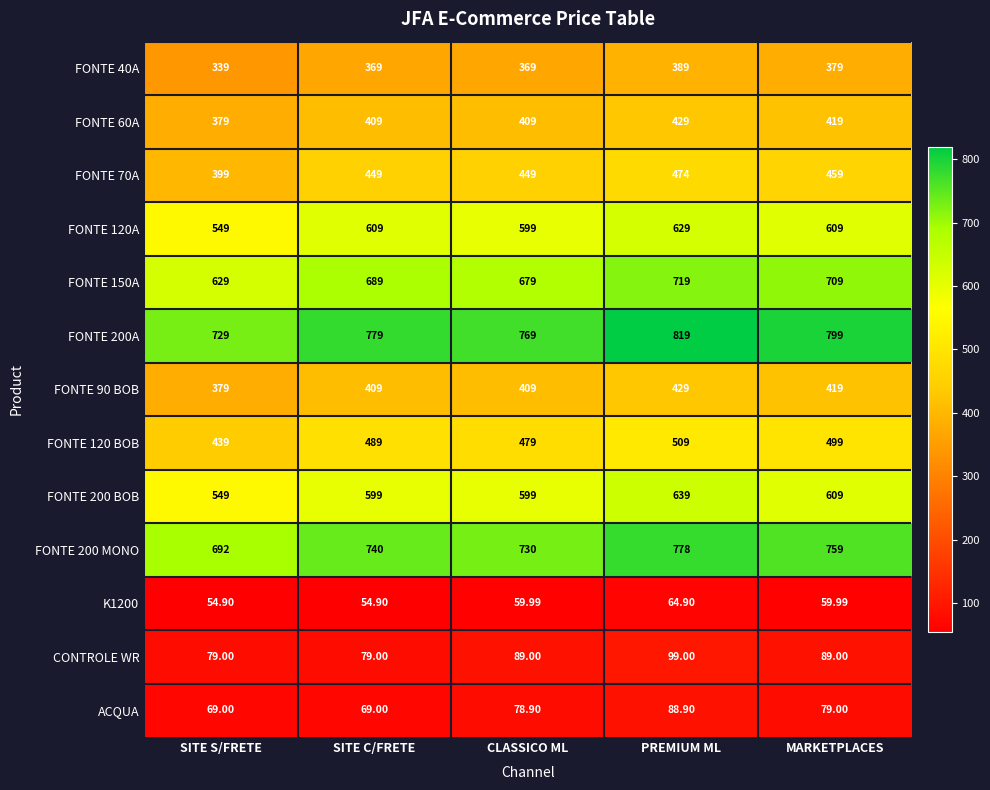

At which label is FONTE 120A closest to 589?

CLASSICO ML